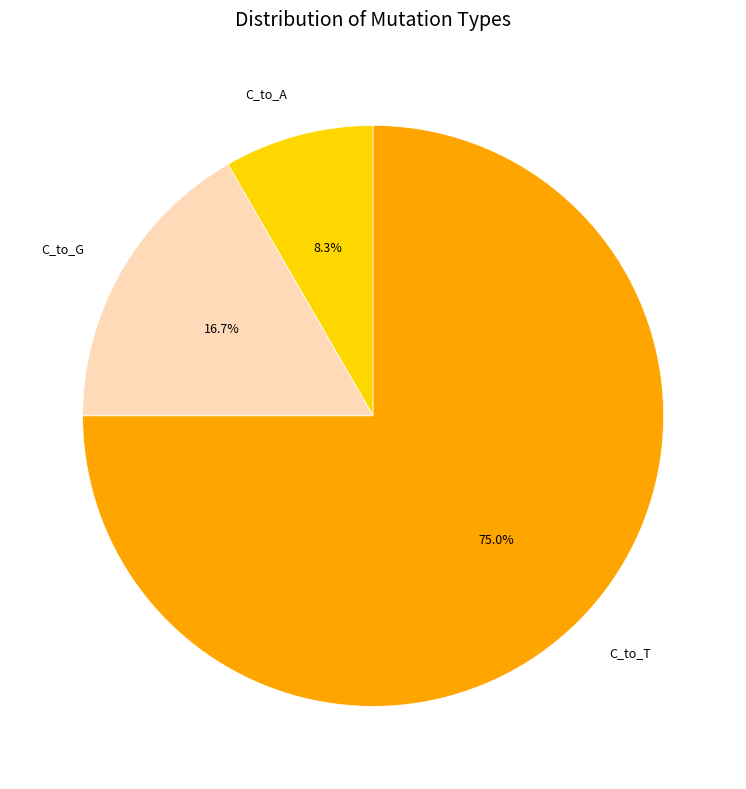

Is the sum of C_to_G and C_to_T greater than half?

Yes